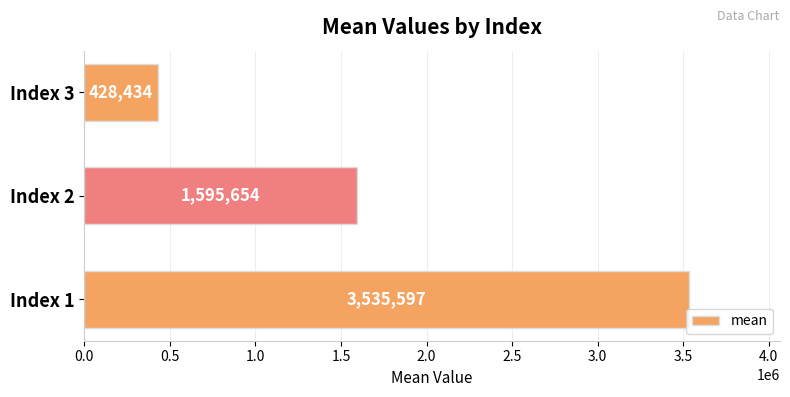

Where is the data nearest to the value 1982015?

Index 2